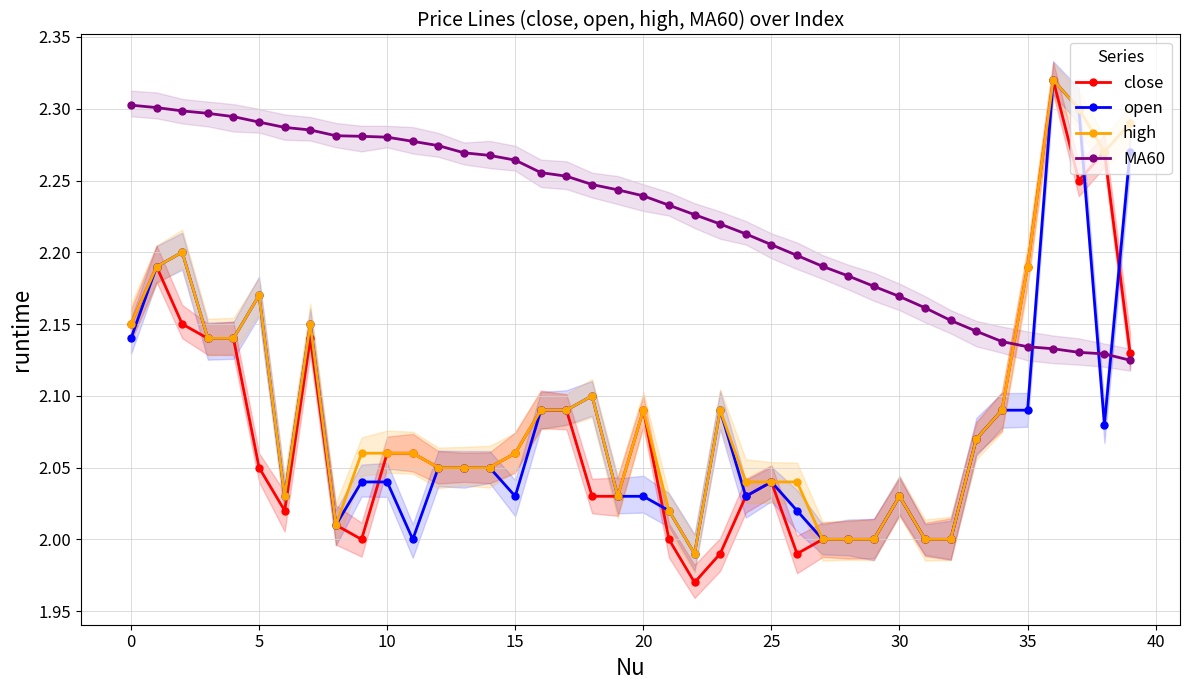

At which label does close reach its peak?

36